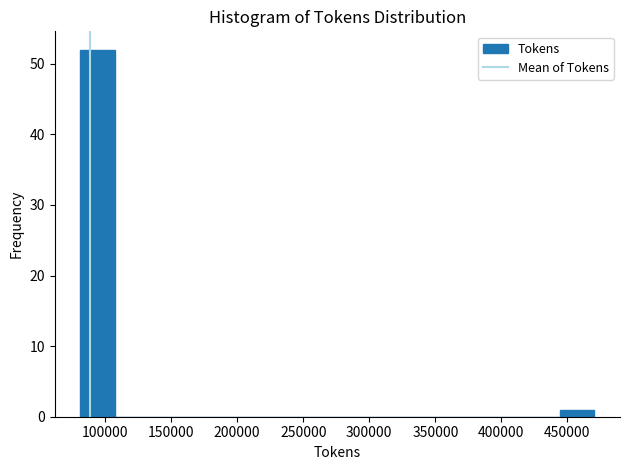

Reading left to right, list every bar in this chart as the range it spans on the x-axis followed by its height. Neither the bar edges nor the heights are printed on the chart, so give them approximately, as read against the axes.

80000 to 105000: 52
105000 to 135000: 0
135000 to 160000: 0
160000 to 185000: 0
185000 to 210000: 0
210000 to 235000: 0
235000 to 265000: 0
265000 to 290000: 0
290000 to 315000: 0
315000 to 340000: 0
340000 to 365000: 0
365000 to 395000: 0
395000 to 420000: 0
420000 to 445000: 0
445000 to 470000: 1